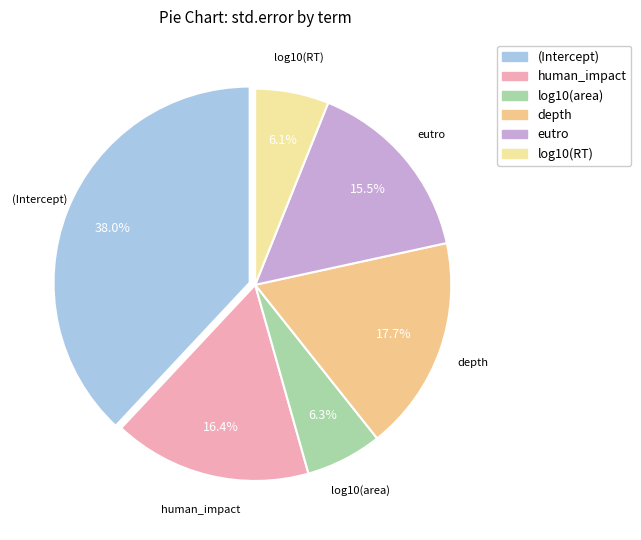

Between human_impact and log10(area), which is larger?

human_impact